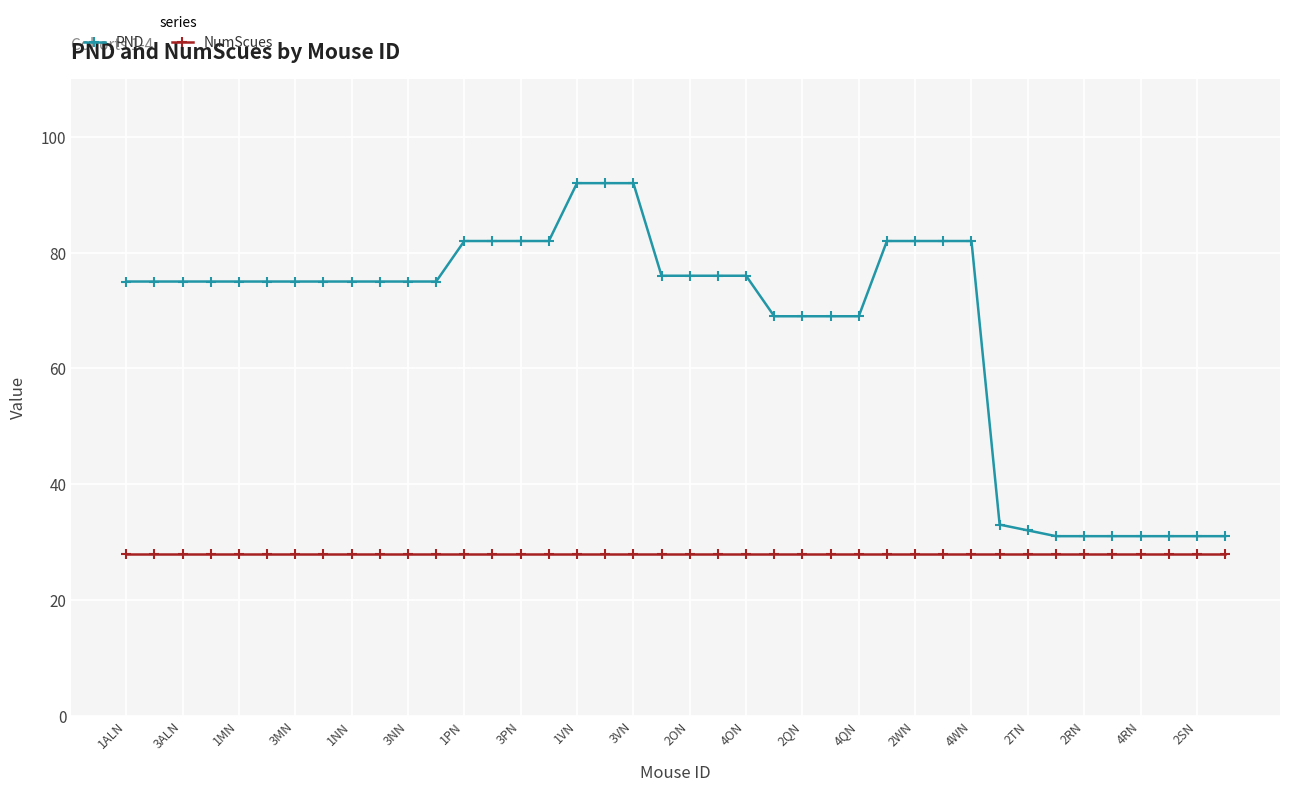

What are all the series names shown in the legend?

PND, NumScues